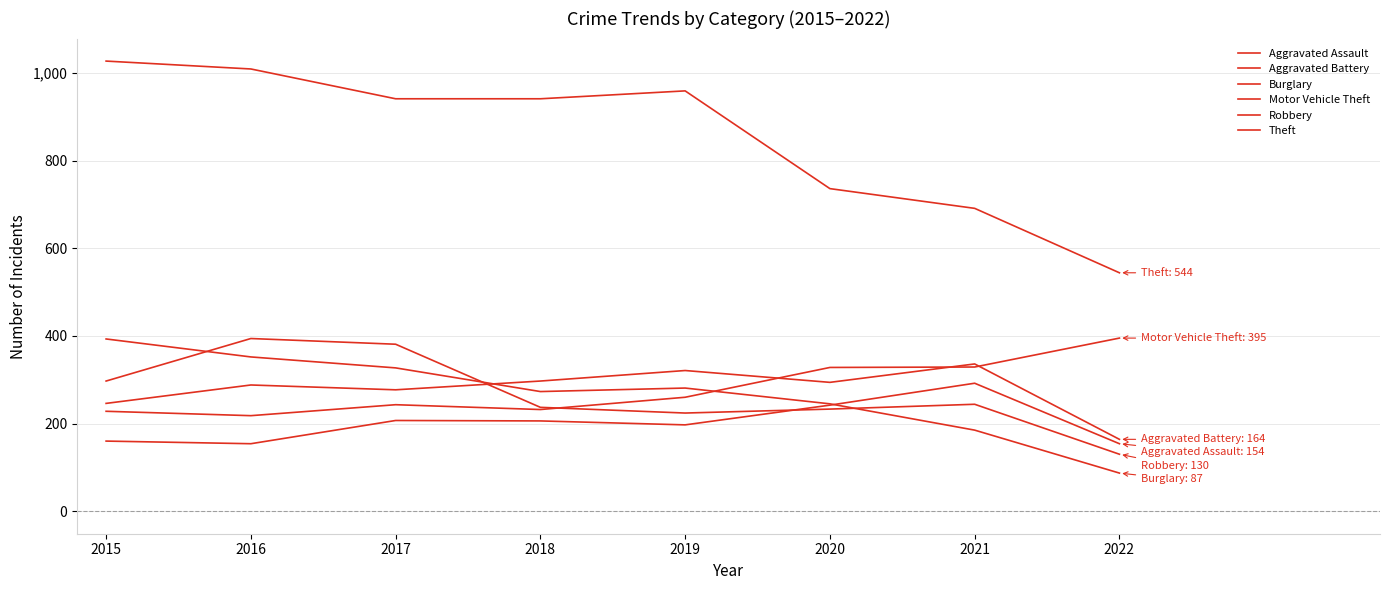

At which label does Motor Vehicle Theft first exceed 260?

2020